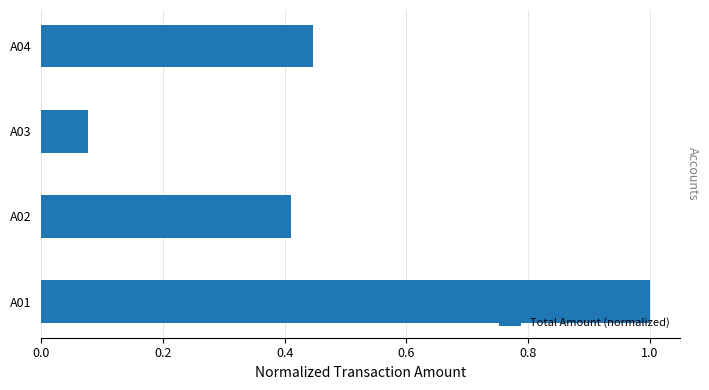

Which label corresponds to the largest value in the chart?

A01